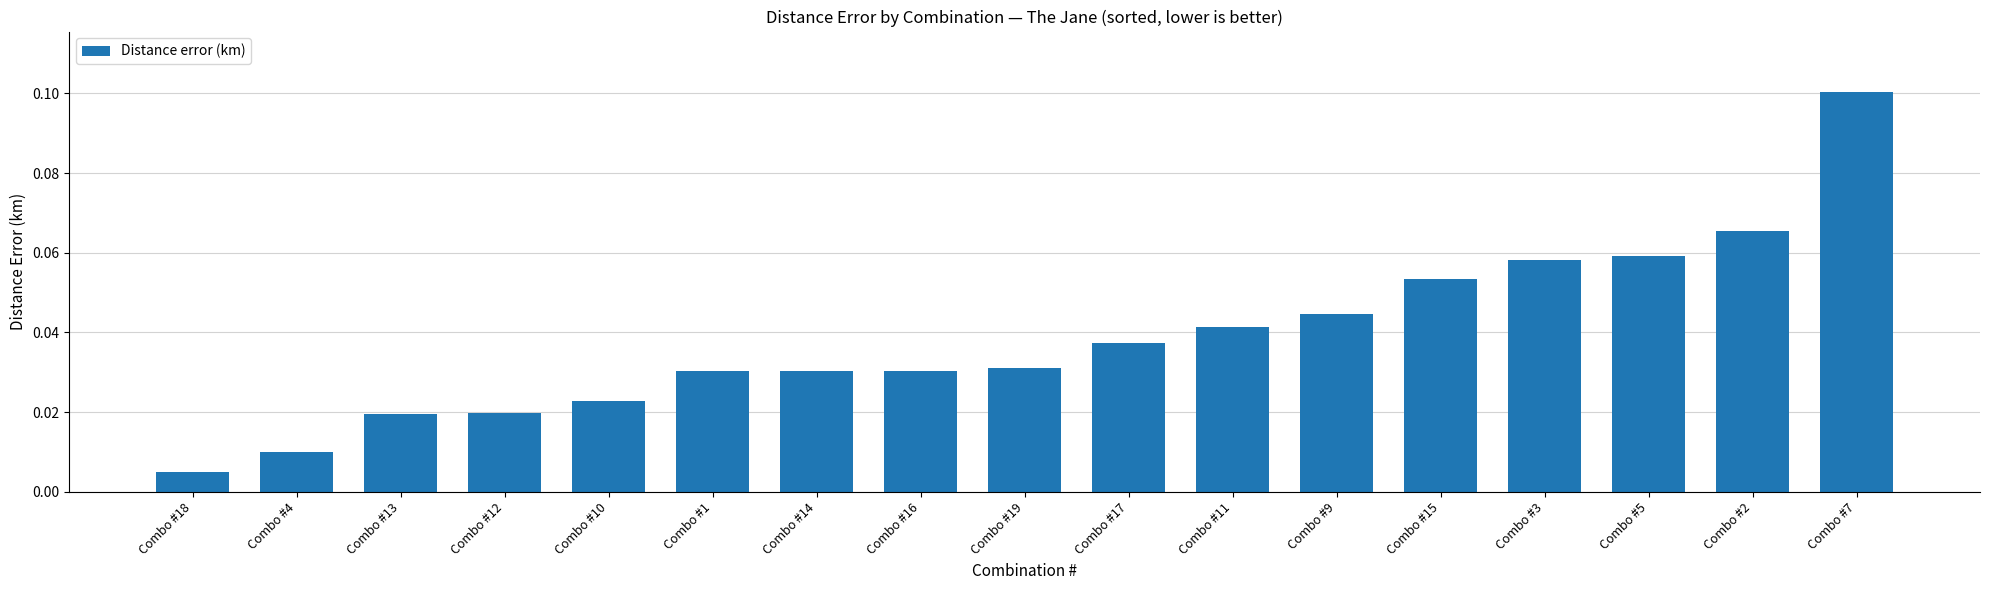

What is the label of the 1st bar from the left?

Combo #18